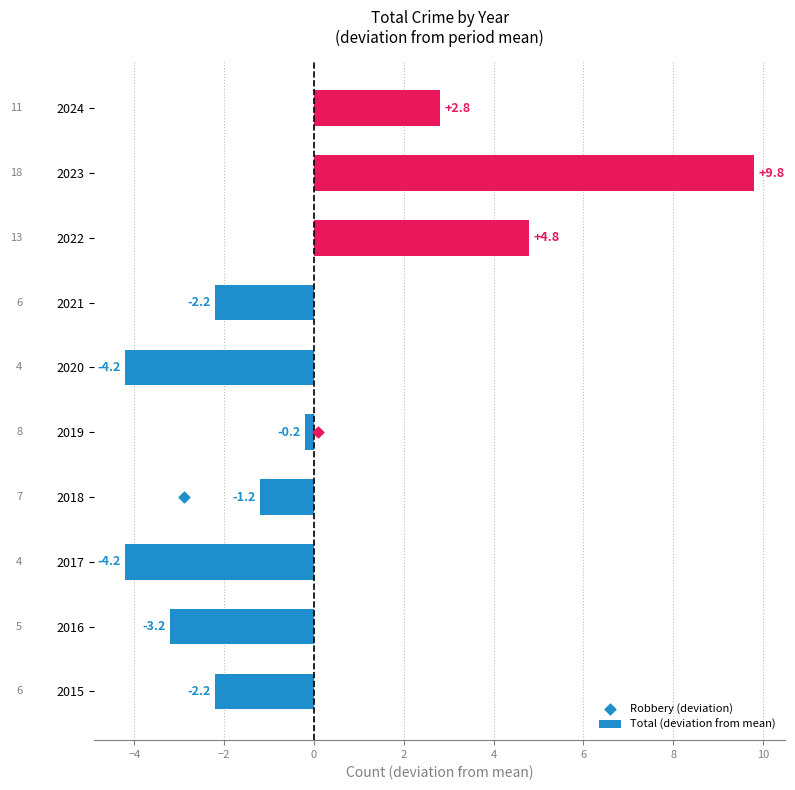

What is the highest value of the Total (deviation from mean) series?

9.8